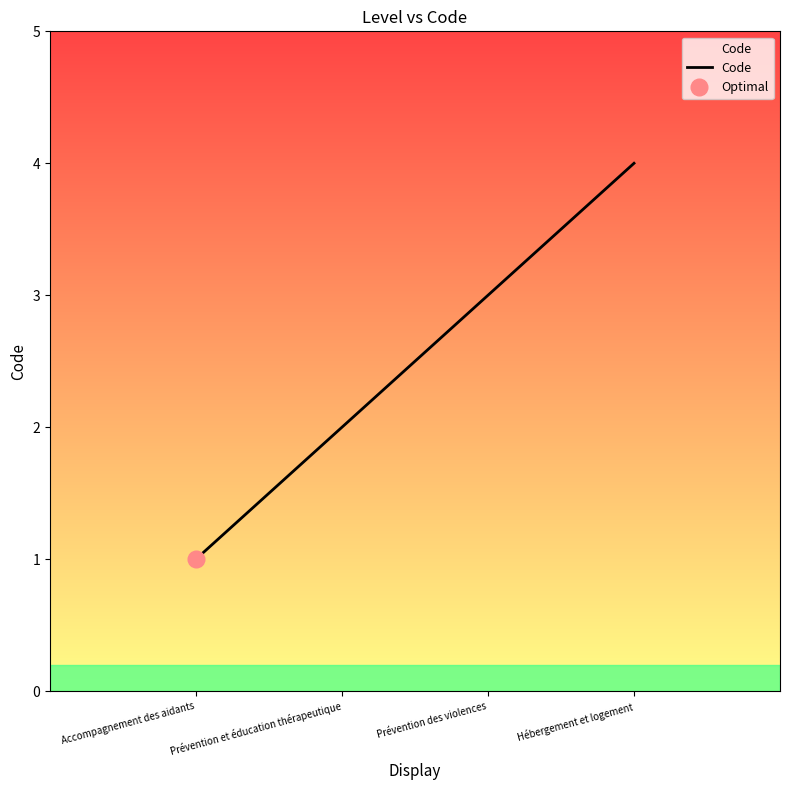

Reading right to left, what are all the values shown in this chart?

Hébergement et logement=4	Prévention des violences=3	Prévention et éducation thérapeutique=2	Accompagnement des aidants=1